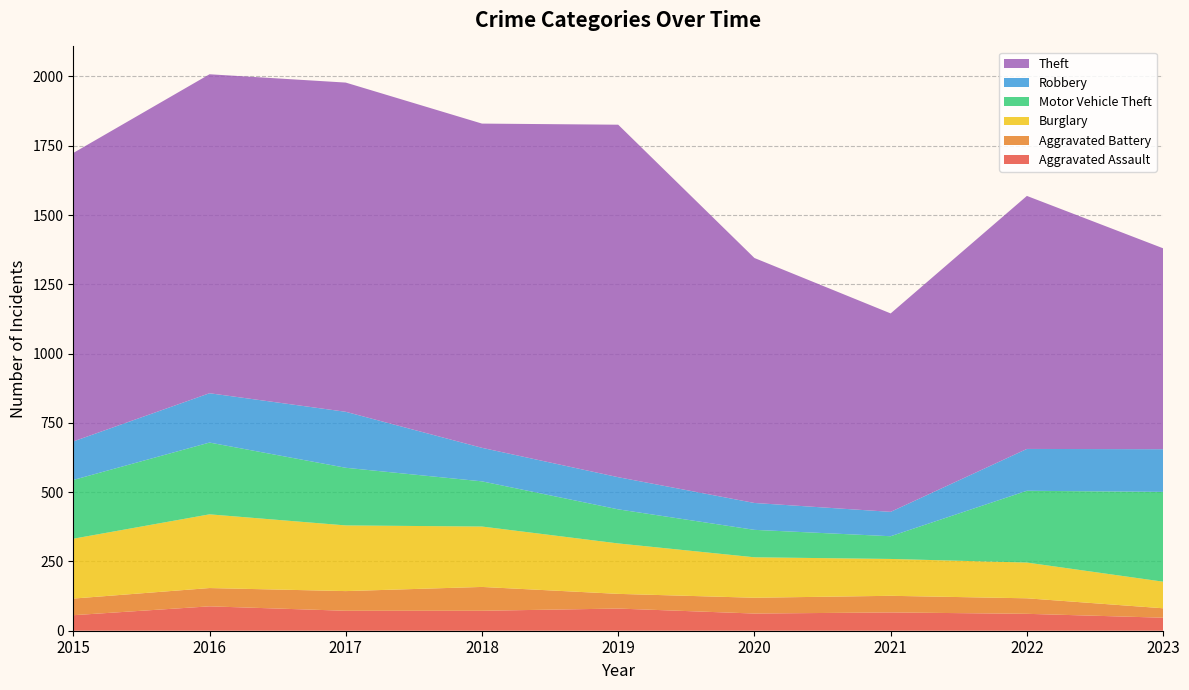

Reading left to right, what are all the values shown in this chart?

Aggravated Assault: 2015=56	2016=88	2017=72	2018=72	2019=80	2020=62	2021=66	2022=61	2023=47
Aggravated Battery: 2015=60	2016=66	2017=71	2018=86	2019=53	2020=57	2021=60	2022=56	2023=34
Burglary: 2015=216	2016=266	2017=237	2018=218	2019=182	2020=146	2021=133	2022=129	2023=96
Motor Vehicle Theft: 2015=212	2016=259	2017=208	2018=163	2019=123	2020=99	2021=82	2022=259	2023=324
Robbery: 2015=139	2016=178	2017=202	2018=121	2019=116	2020=97	2021=88	2022=151	2023=154
Theft: 2015=1041	2016=1151	2017=1188	2018=1170	2019=1272	2020=884	2021=716	2022=913	2023=725